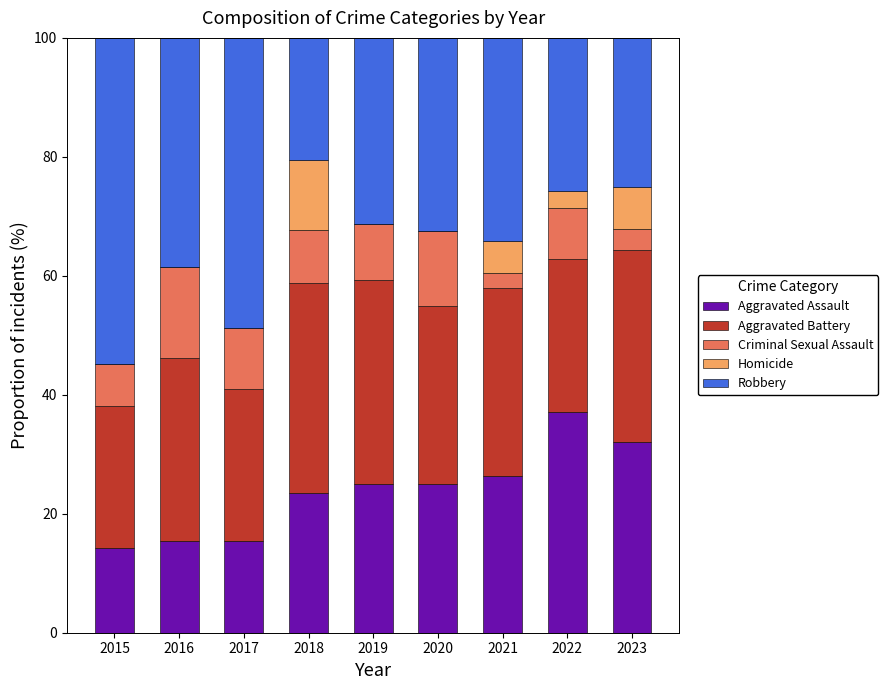

What is the total value across all series at 2017?

100.0